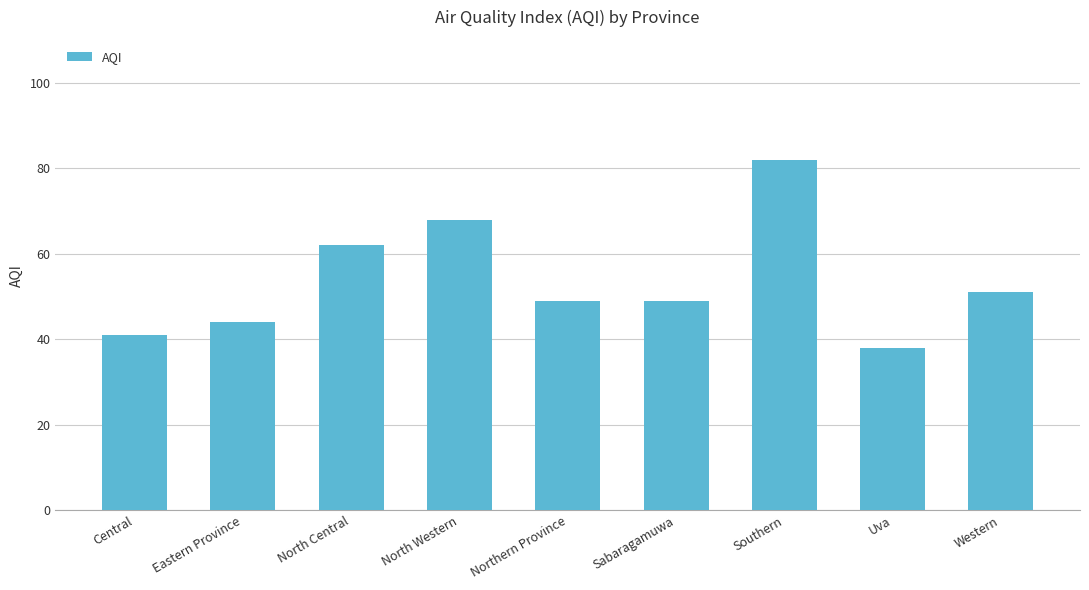

Reading right to left, what are all the values shown in this chart?

51	38	82	49	49	68	62	44	41